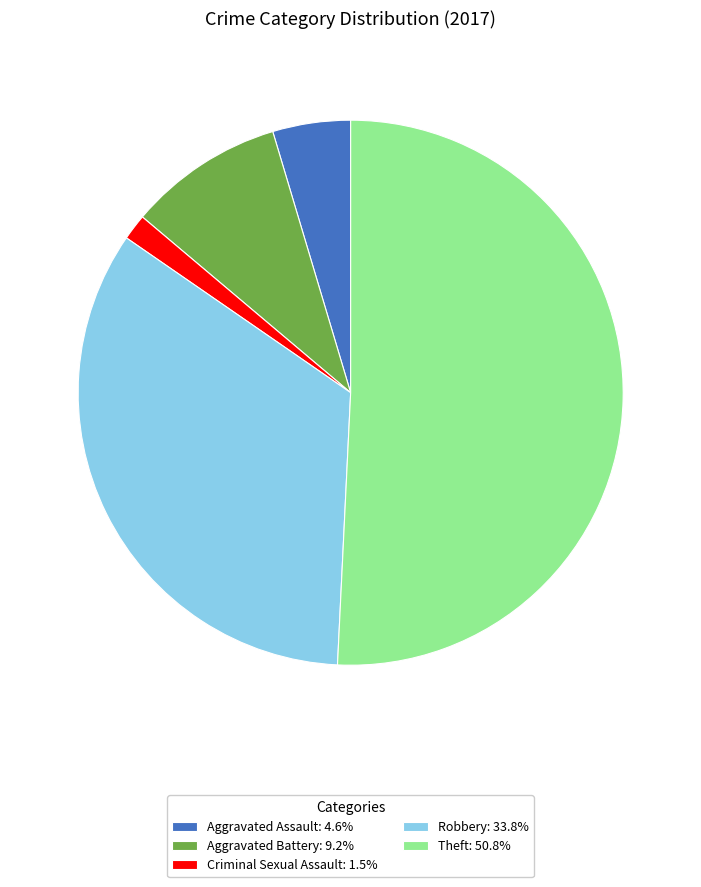

What is the ratio of the value at Robbery: 33.8% to the value at Theft: 50.8%?

0.7